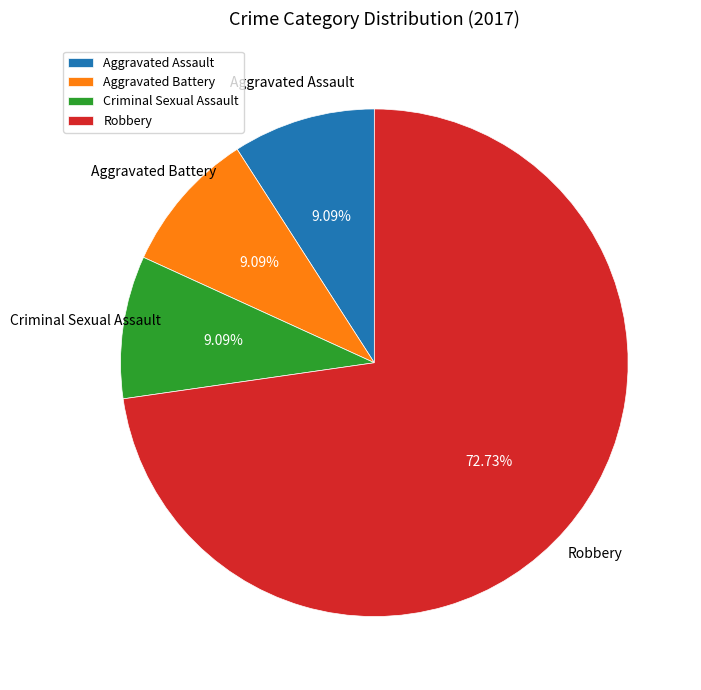

The Robbery slice represents 82% of the pie. True or false?

False